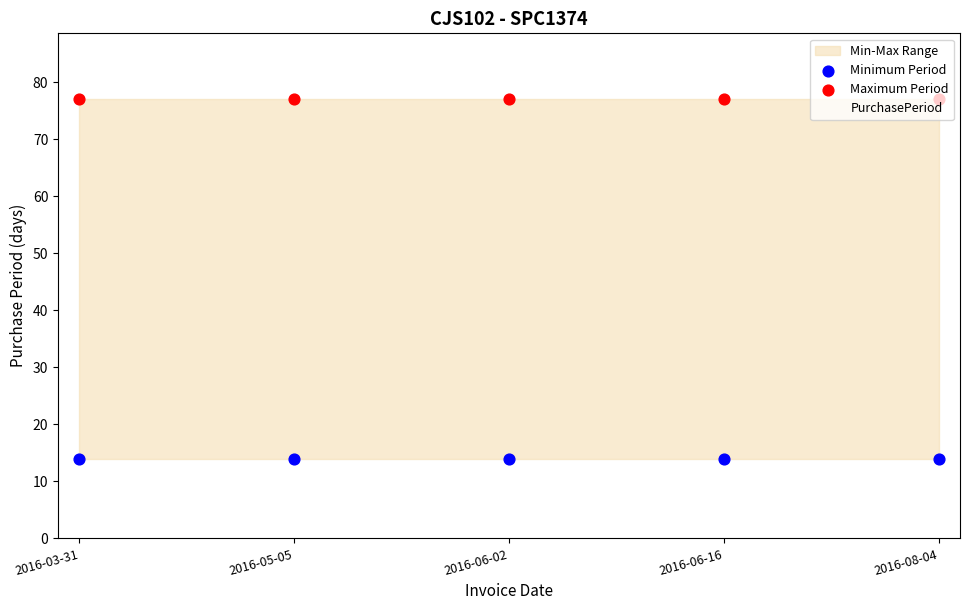

Is the value of Minimum Period at 2016-03-31 greater than the value of Maximum Period at 2016-06-02?

No